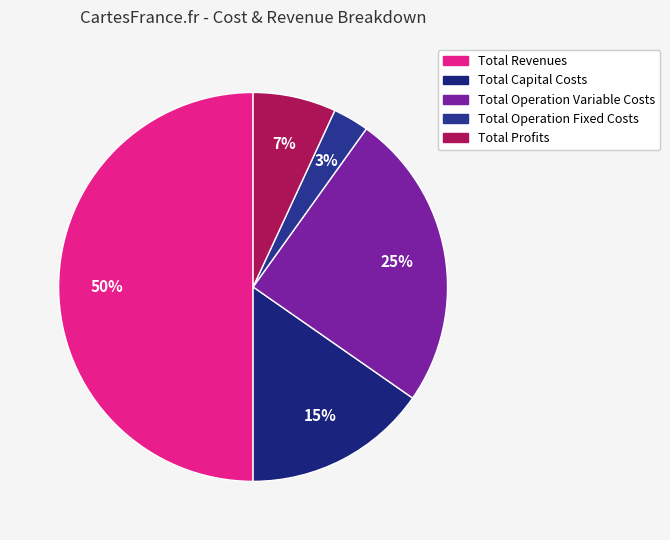

What percentage is the Total Revenues slice, to the nearest percent?

50%